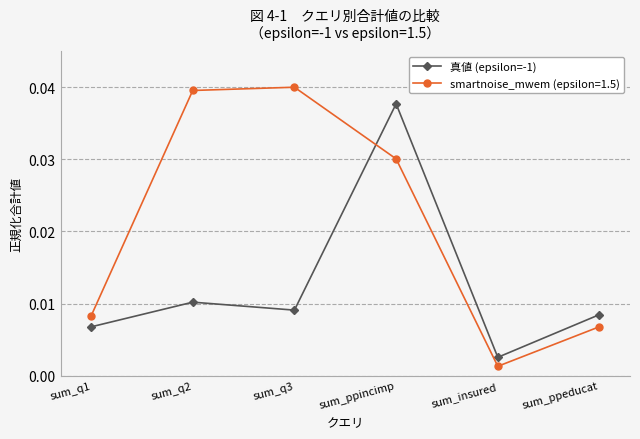

In smartnoise_mwem (epsilon=1.5), how many points are higher than both neighbors (excluding endpoints)?

1